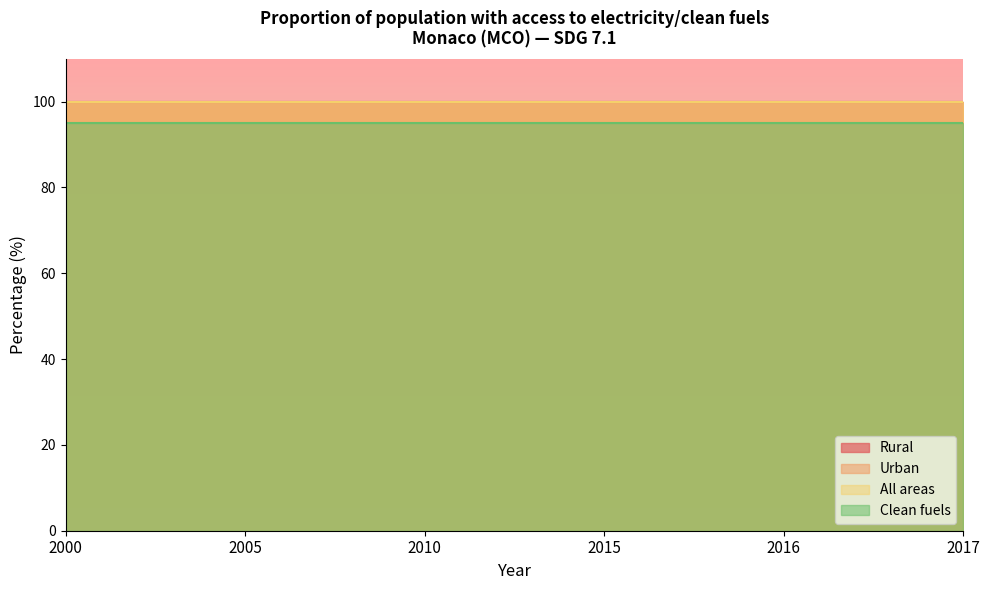

List the labels in order of Urban value, largest first.

2000, 2005, 2010, 2015, 2016, 2017